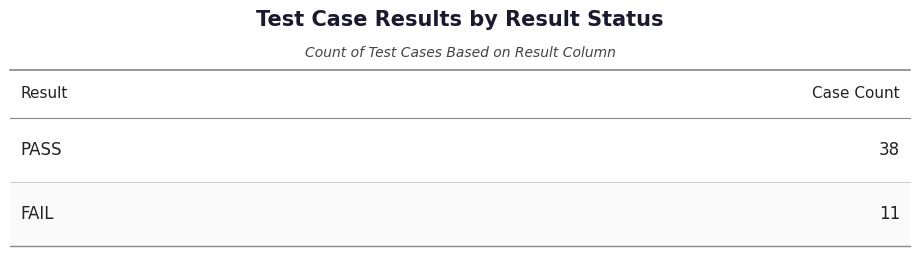

Reading left to right, what are all the values shown in this chart?

38	11